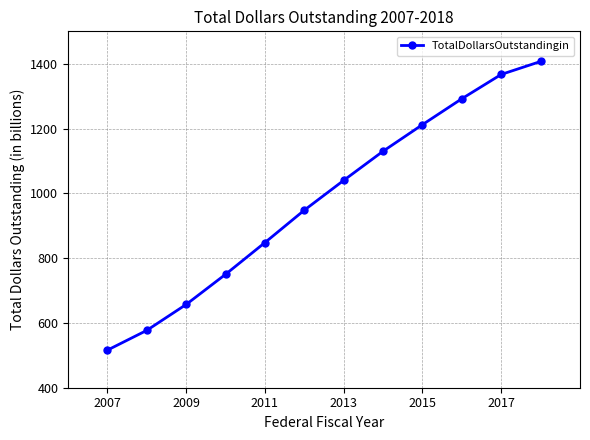

What is the difference between the maximum and minimum values?

891